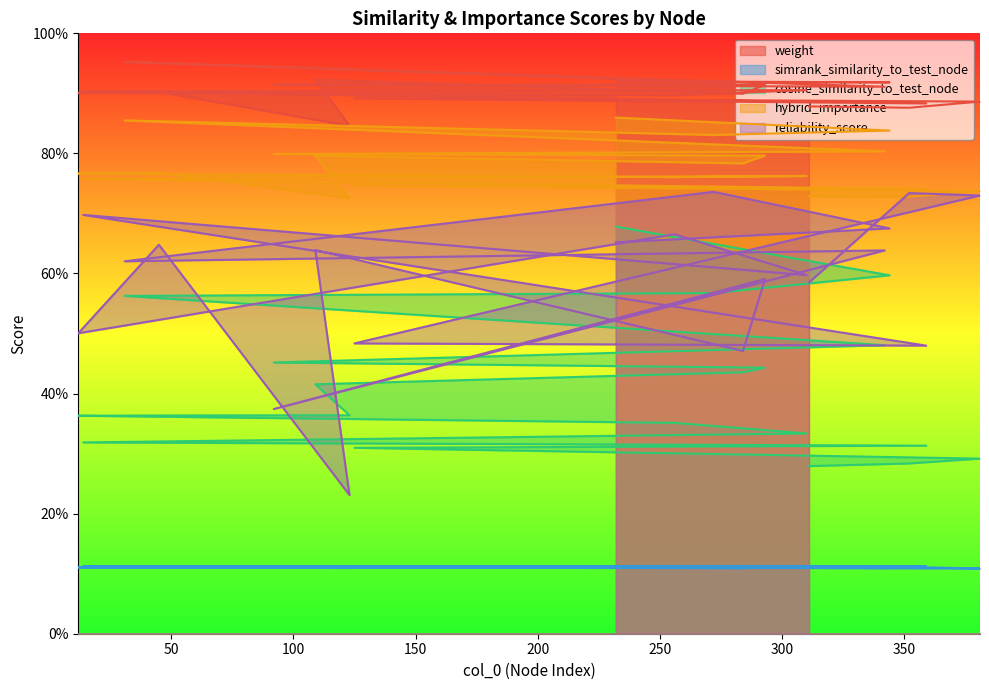

True or false: weight has more than 2 interior local peaks.

True